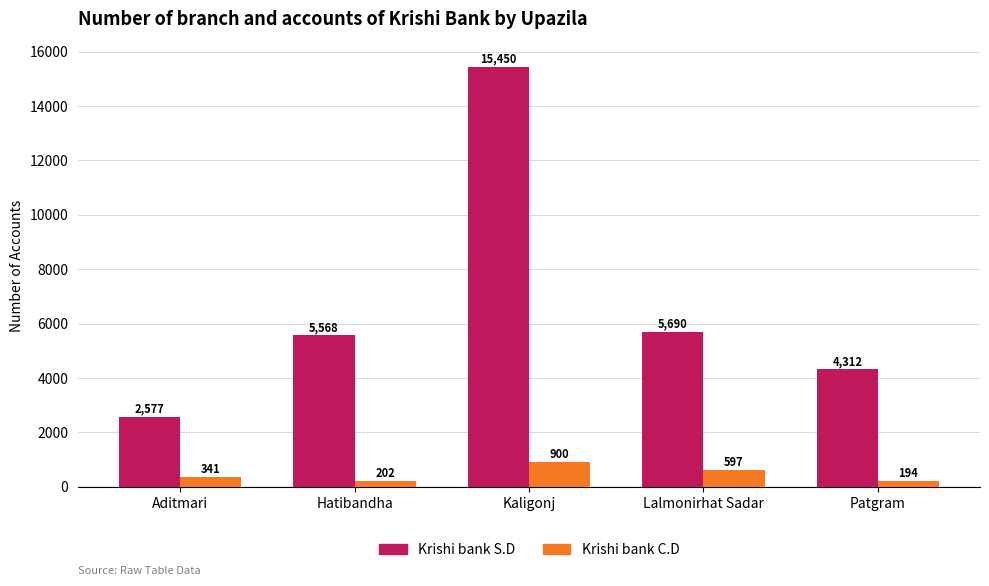

Is the value of Krishi bank C.D at Hatibandha greater than the value of Krishi bank S.D at Lalmonirhat Sadar?

No